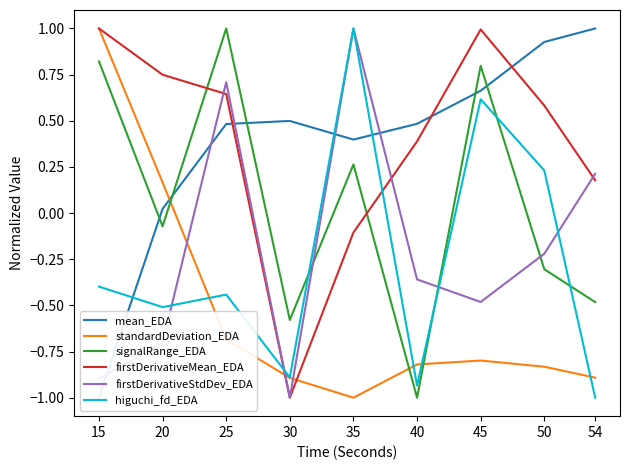

True or false: firstDerivativeMean_EDA has a value of 1.0 at 15.

True